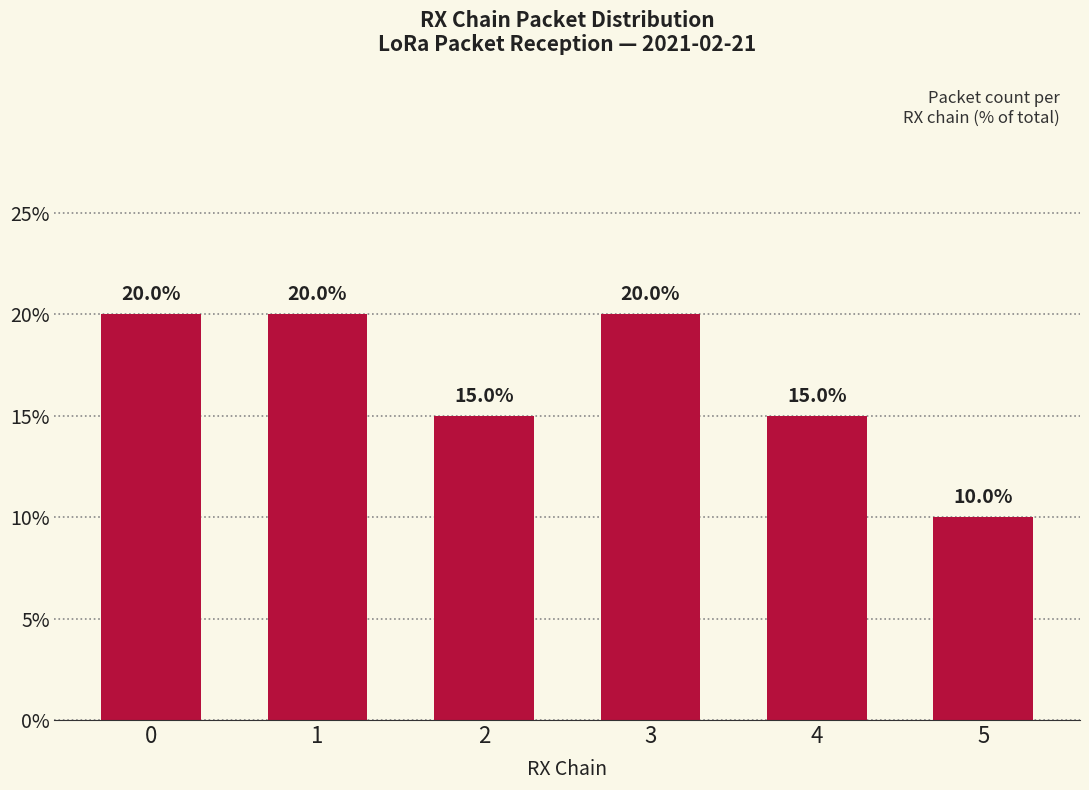

What is the sum of the values at 4 and 5?

25